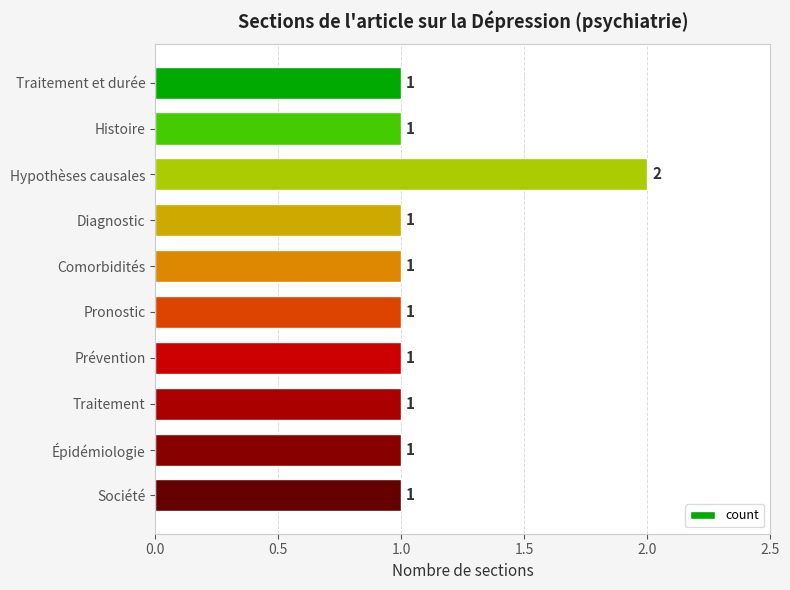

The chart shows a value of 1 at Pronostic. True or false?

True